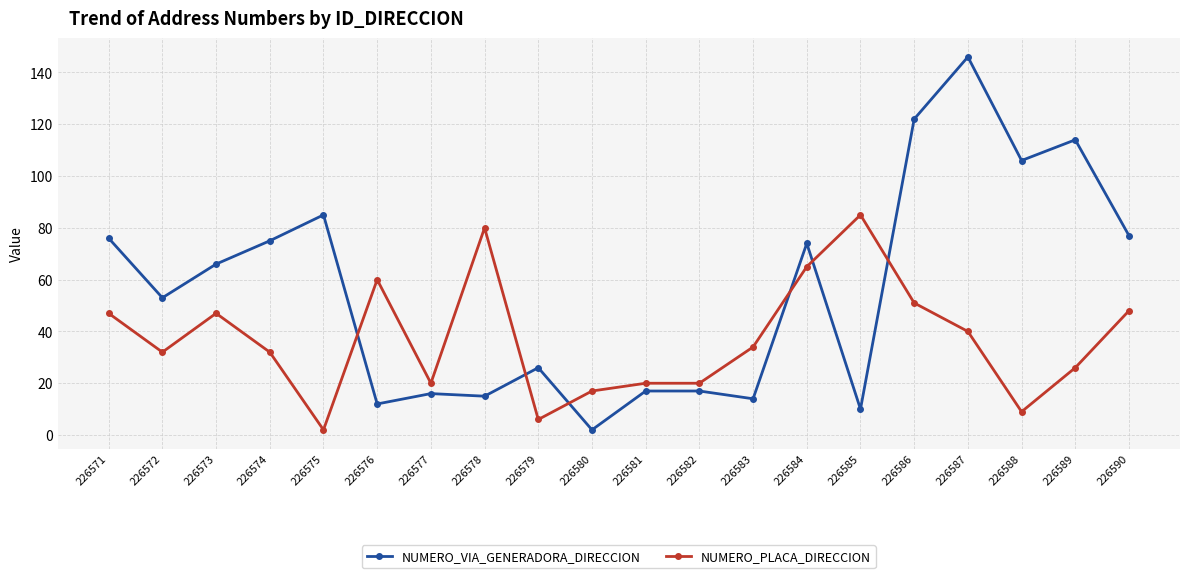

What are all the series names shown in the legend?

NUMERO_VIA_GENERADORA_DIRECCION, NUMERO_PLACA_DIRECCION